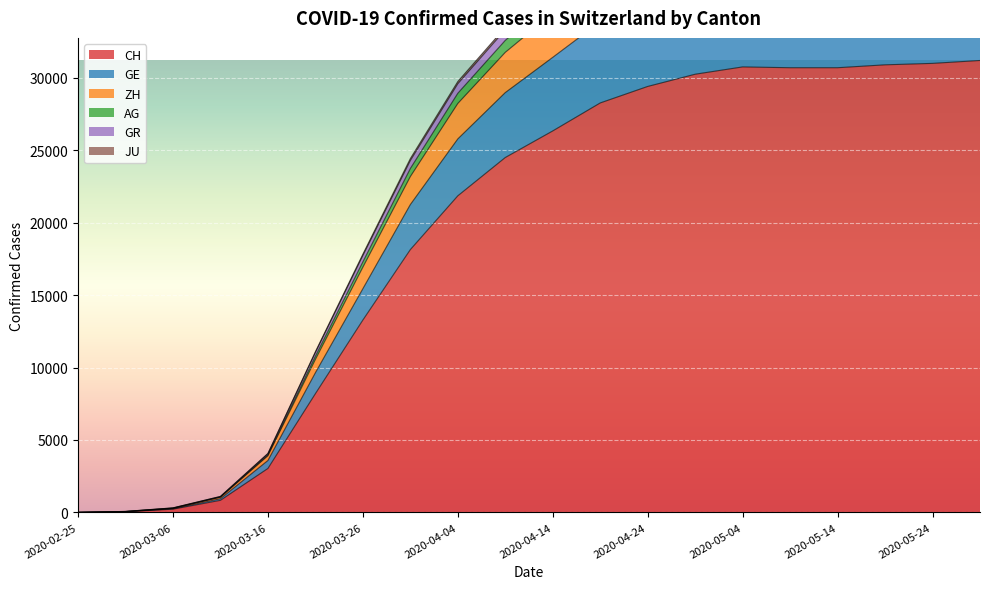

At which category is the sum across all series the highest?

2020-05-29